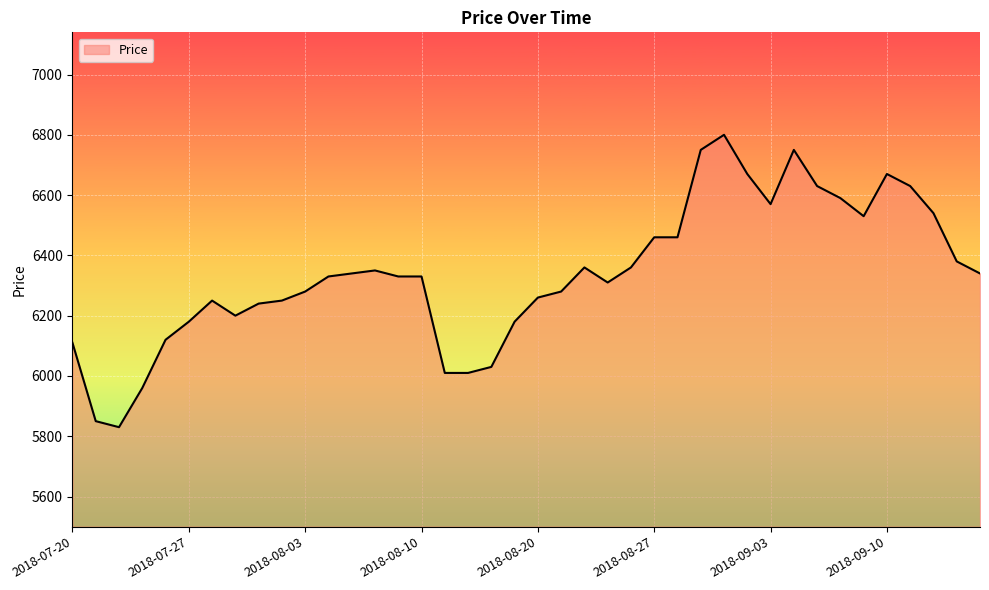

What is the smallest value displayed?

5830